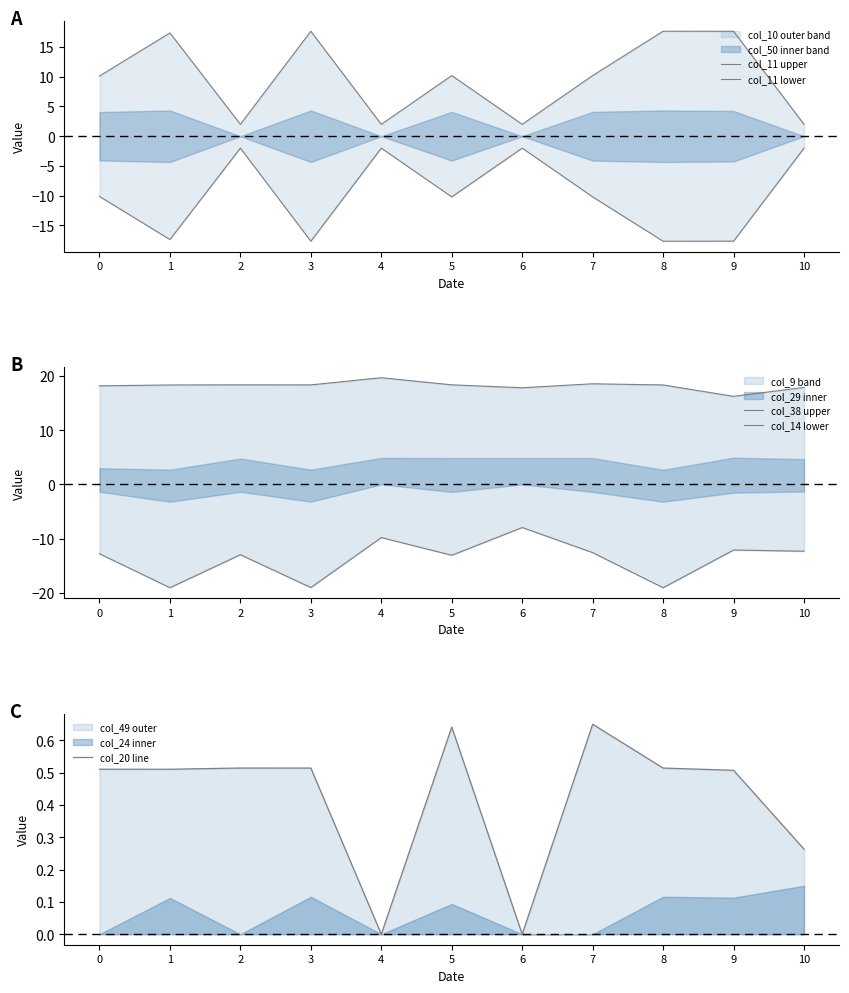

True or false: col_11 lower and col_11 upper intersect in this chart.

False